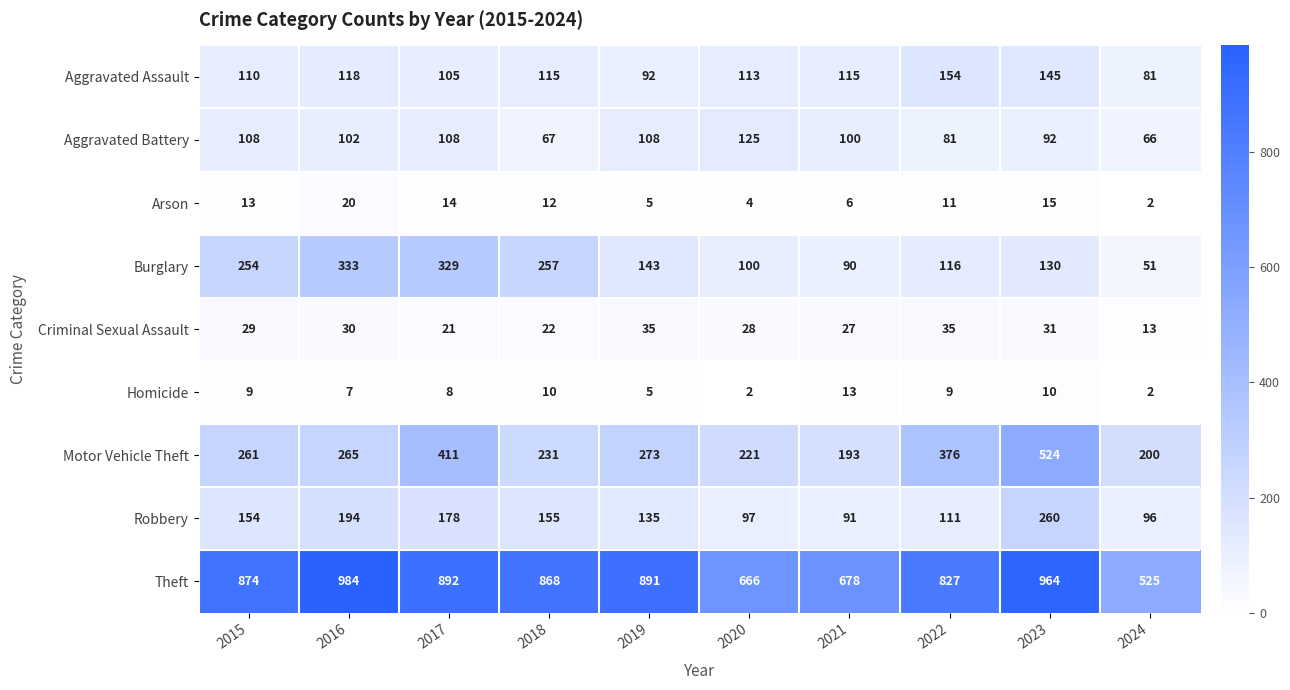

At 2020, list the series in order from smallest to largest.

Homicide, Arson, Criminal Sexual Assault, Robbery, Burglary, Aggravated Assault, Aggravated Battery, Motor Vehicle Theft, Theft